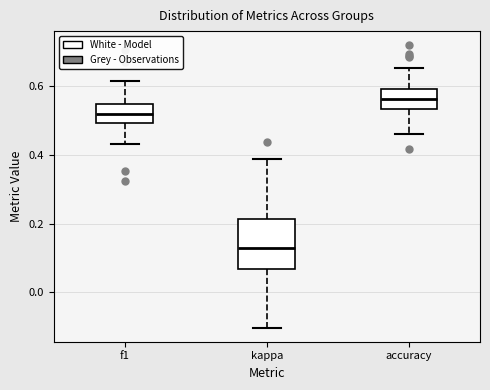

Which box's median line is the lowest?

kappa